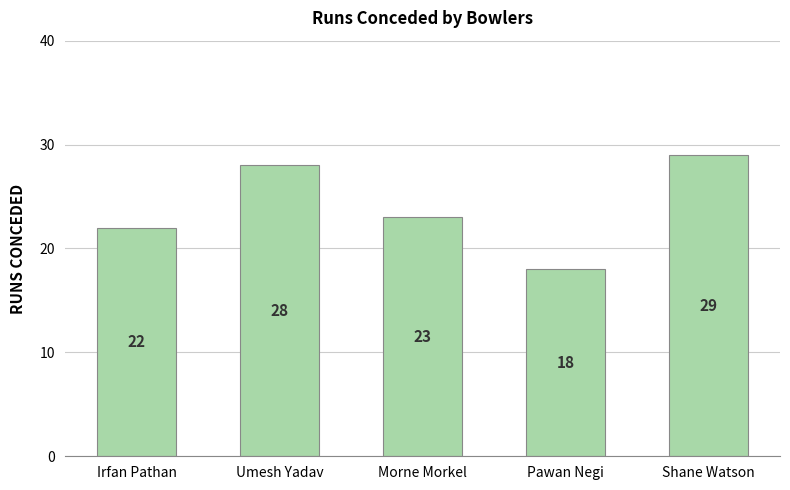

Reading left to right, transcribe all the data shown in this chart.

22	28	23	18	29